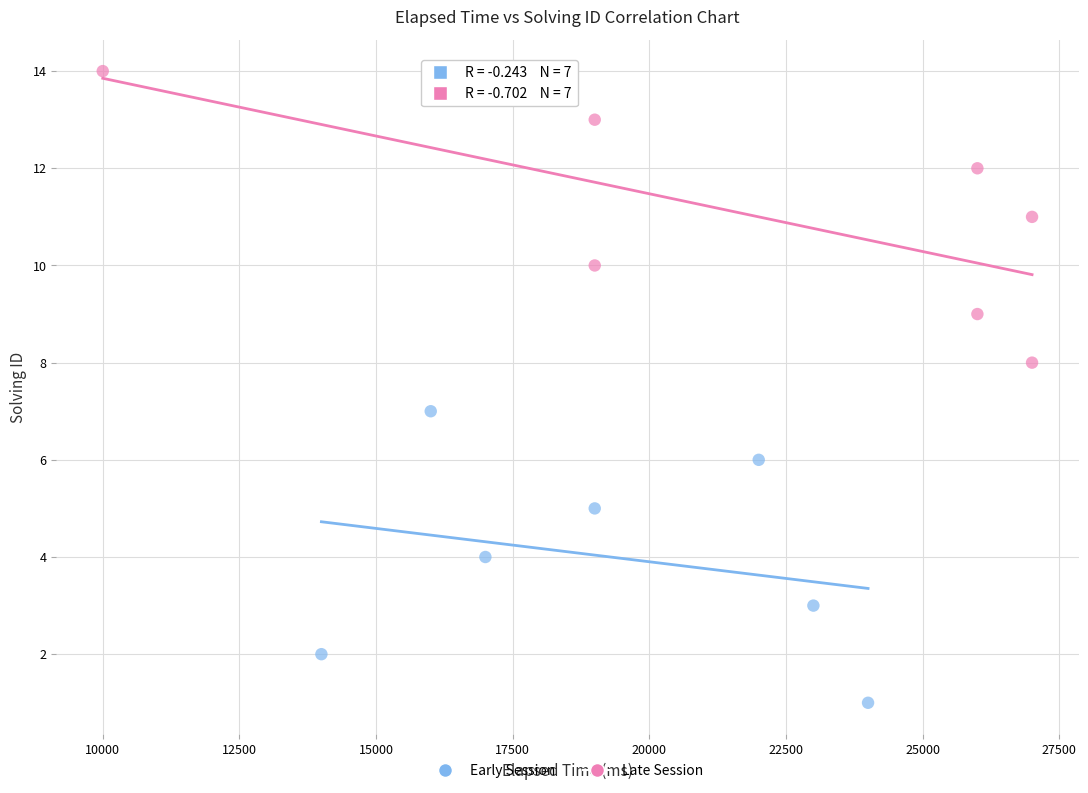

Which series contains the lowest Y value?

Early Session